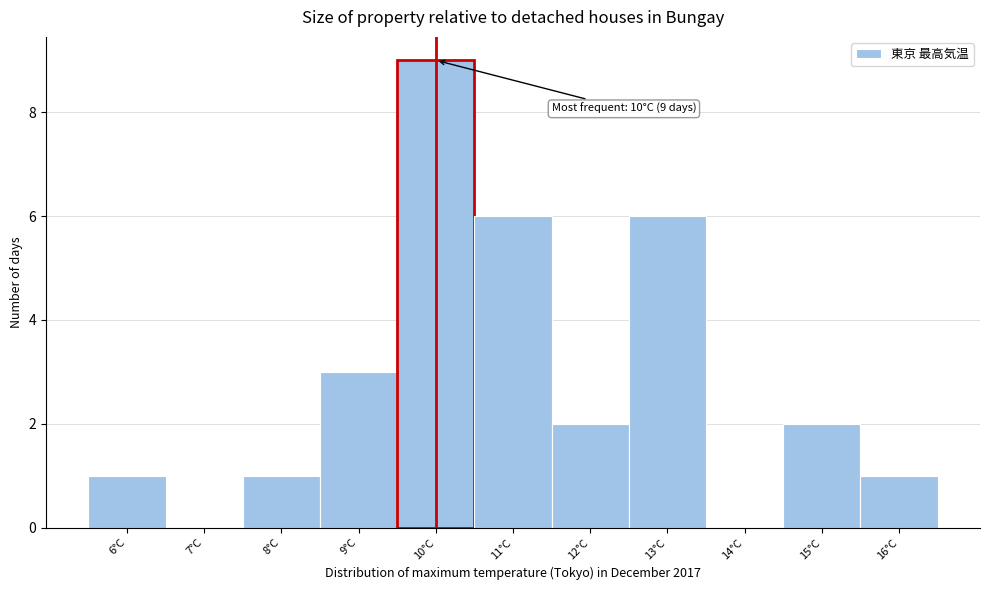

Over which range of the x-axis is the bar tallest?

9.5 to 10.5